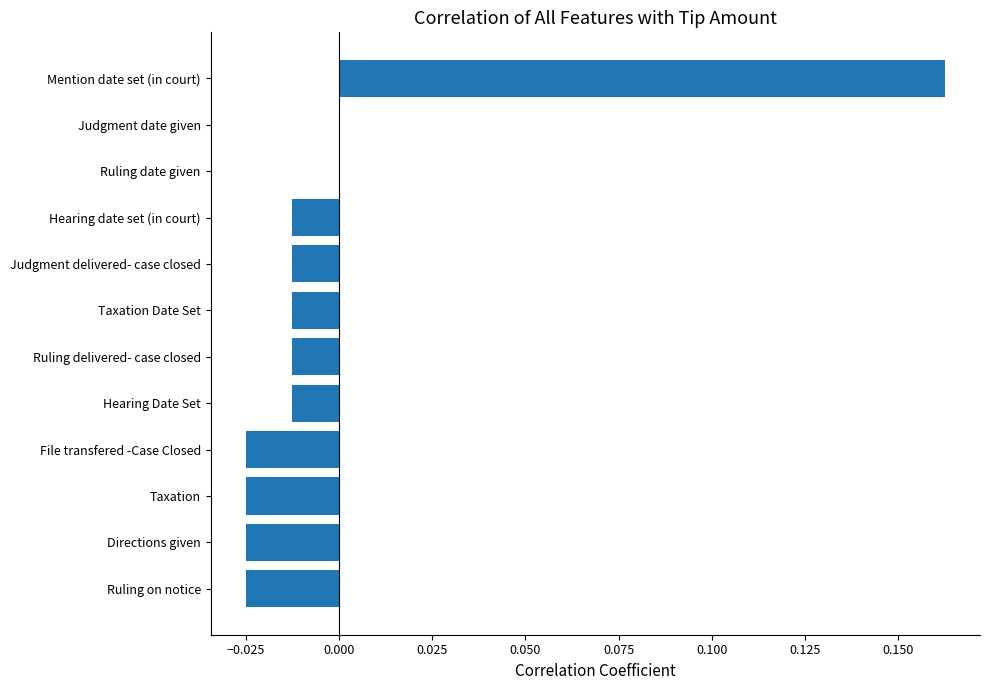

Is it true that the value at File transfered -Case Closed is -0.0?

True